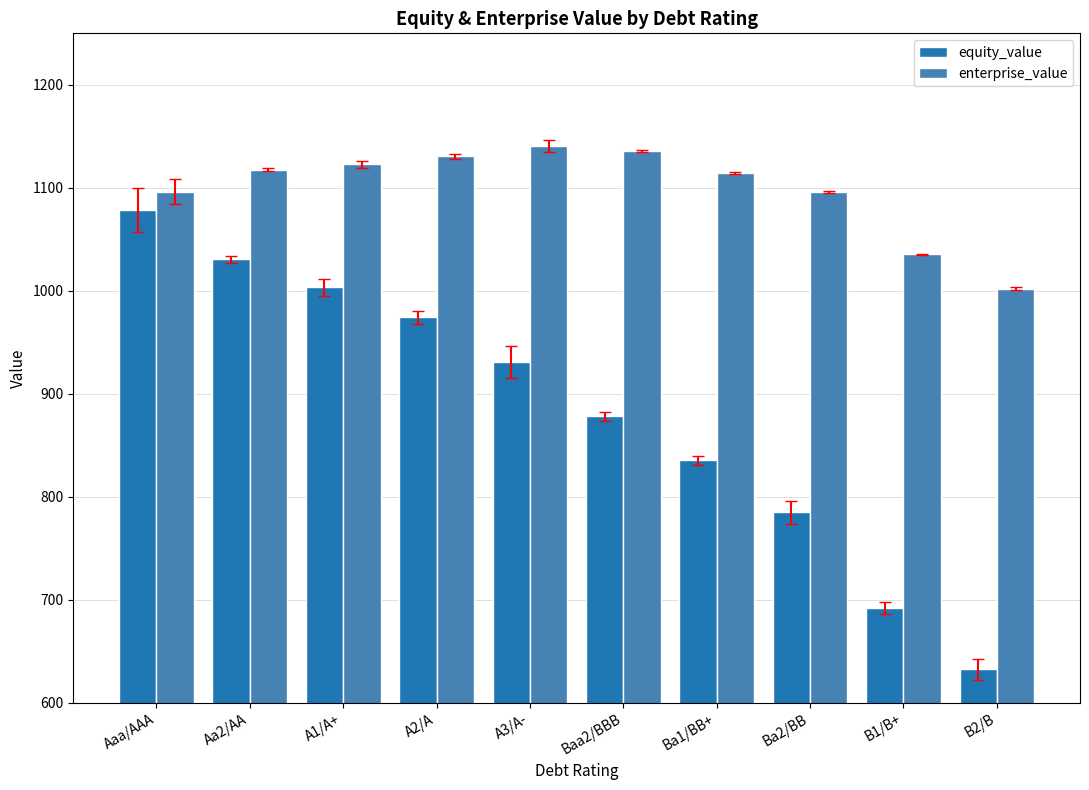

The equity_value series shows 1030.7 at Aa2/AA. True or false?

True